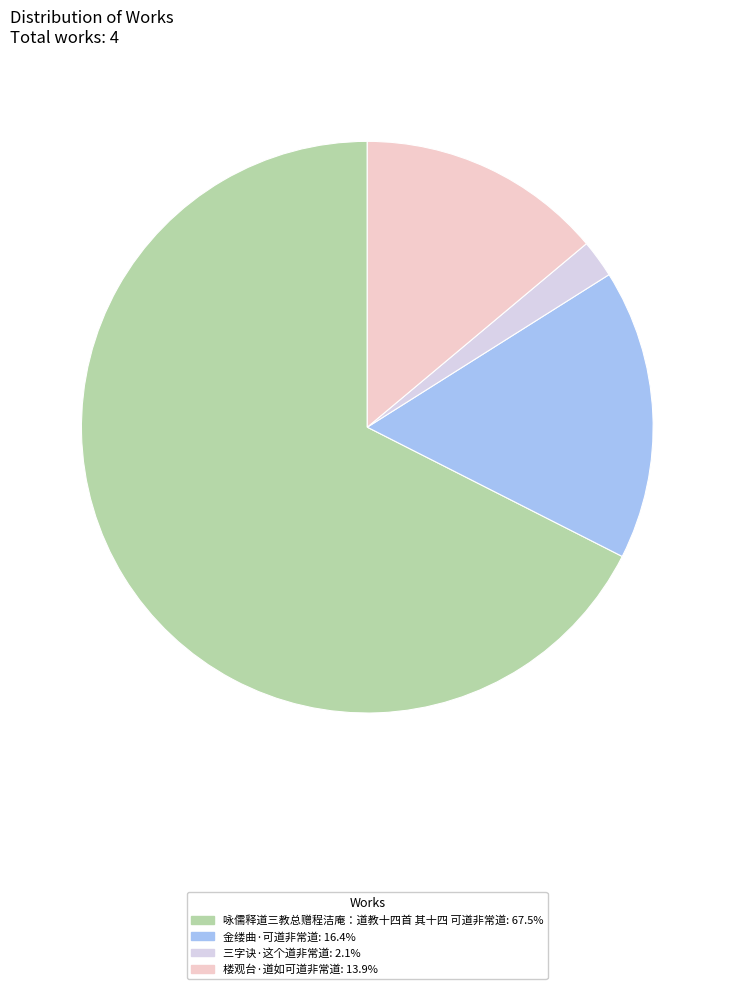

Rank the categories by value from highest to lowest.

咏儒释道三教总赠程洁庵：道教十四首 其十四 可道非常道, 金缕曲·可道非常道, 楼观台·道如可道非常道, 三字诀·这个道非常道